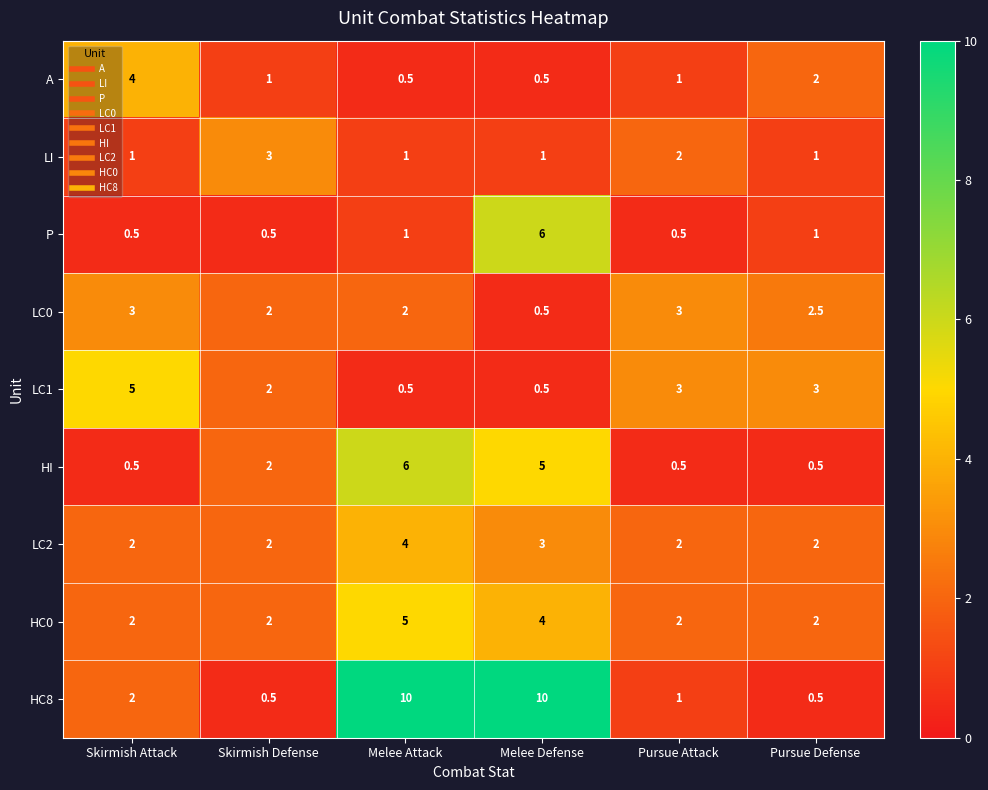

What is the maximum value for LI?

3.0